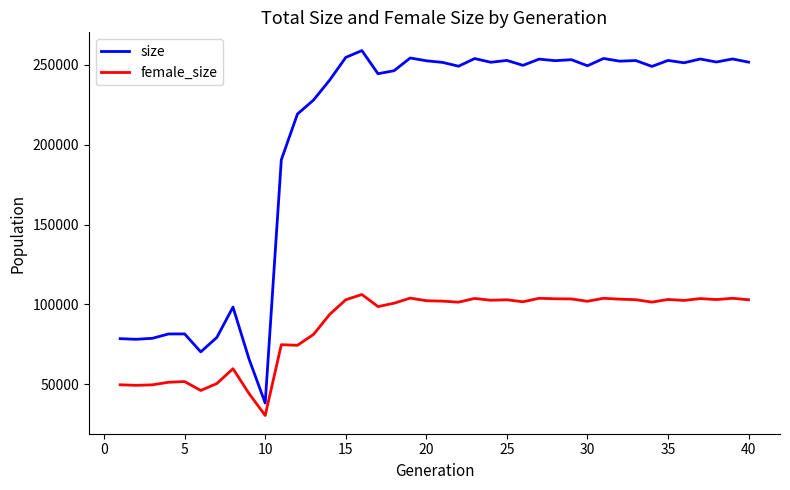

What is the highest value of the female_size series?

106190